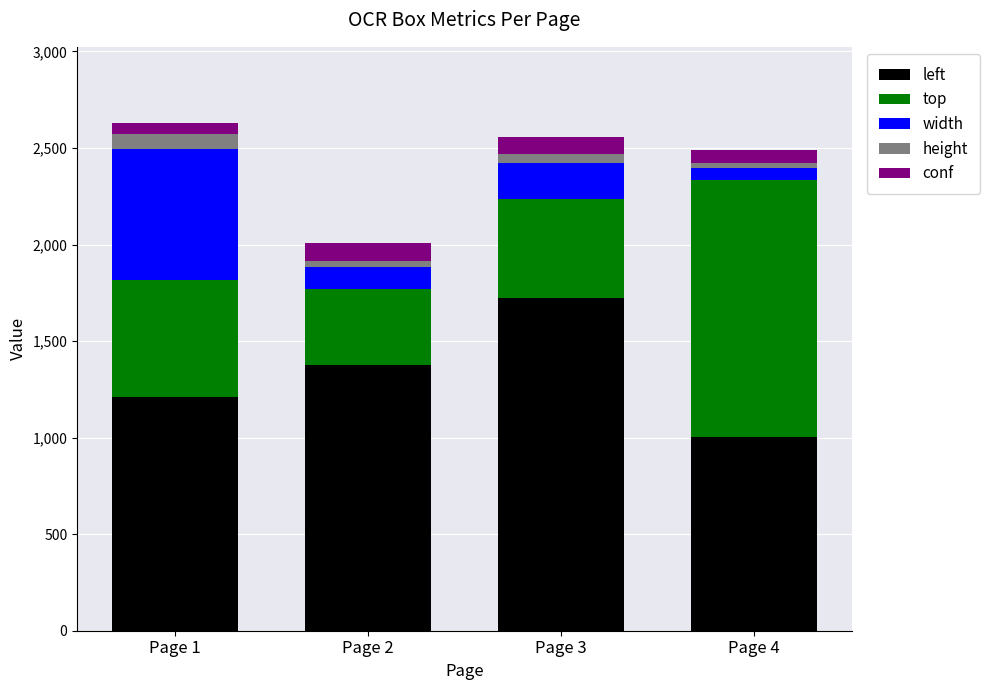

What is the highest value of the left series?

1724.9